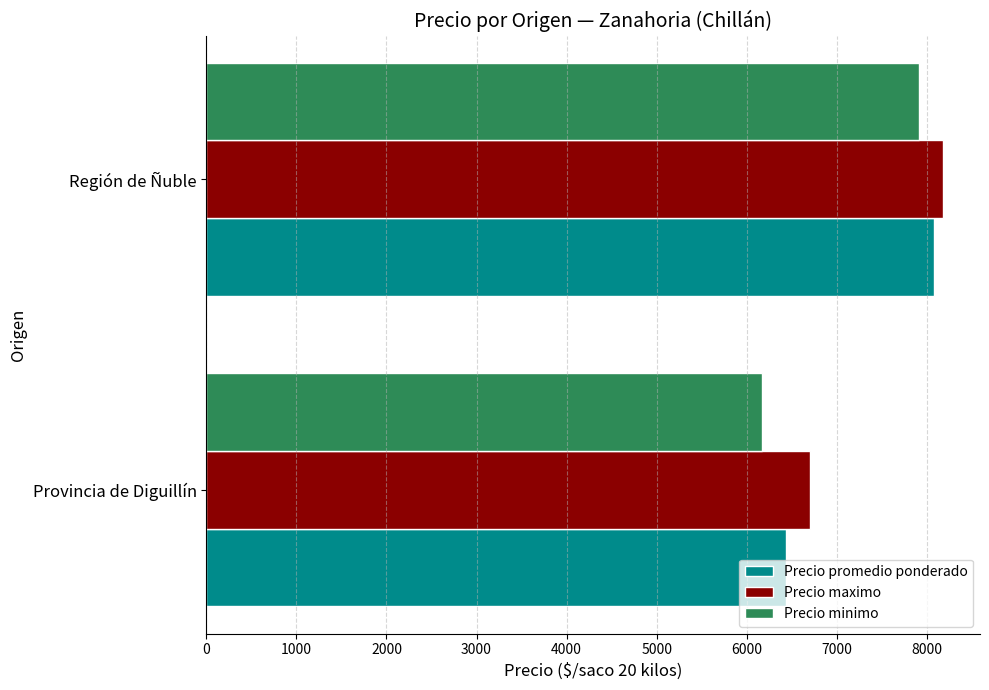

What are all the series names shown in the legend?

Precio promedio ponderado, Precio maximo, Precio minimo